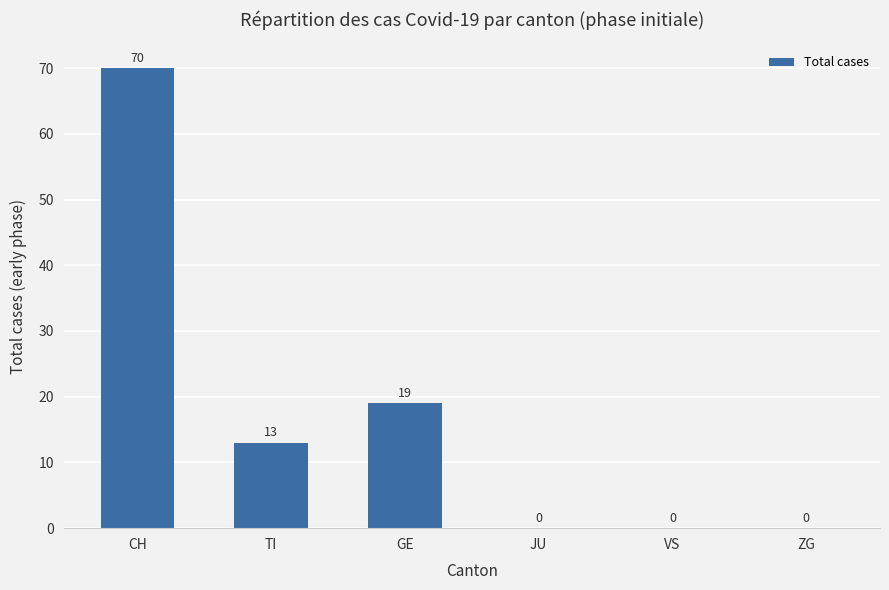

Are the bars horizontal?

No